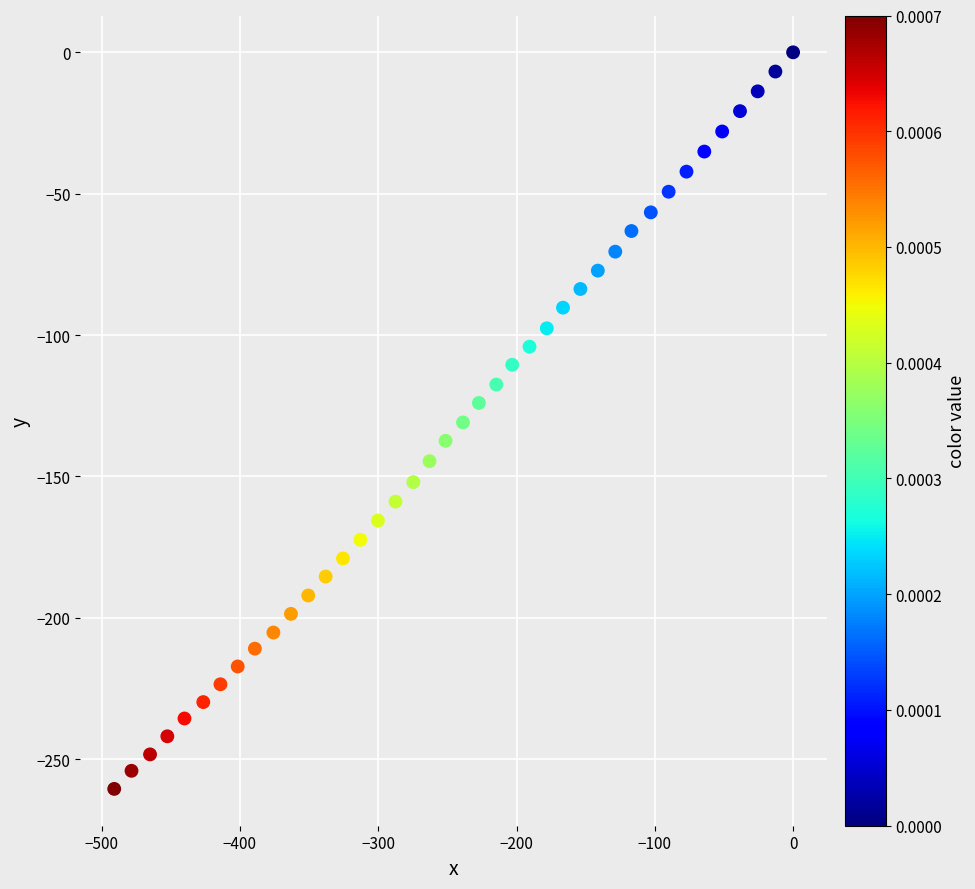

What is the range of X values (max minus min)?

490.9